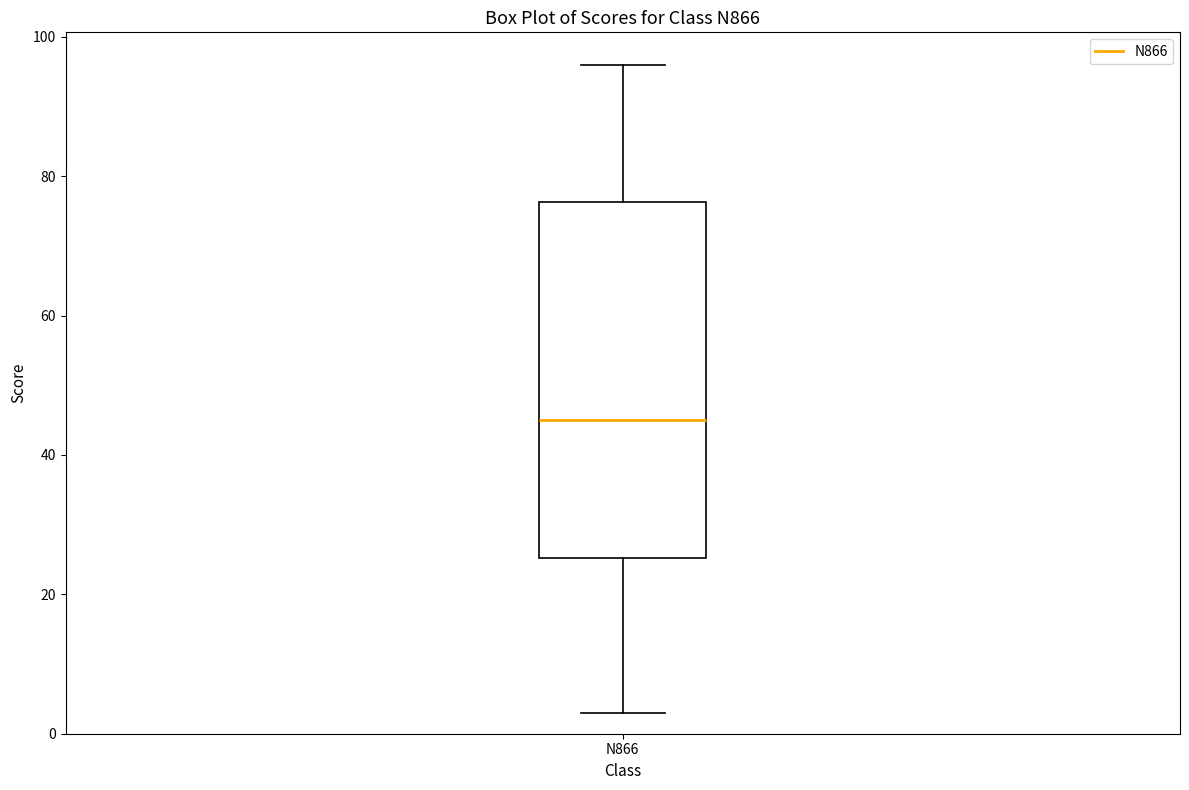

Read this box plot against the y-axis: the position of the median line, the range covered by the box, and the ends of both whiskers. The values are not printed on the chart, so give them approximately, as read against the axis.

median 46, box 26 to 76, whiskers 4 to 96